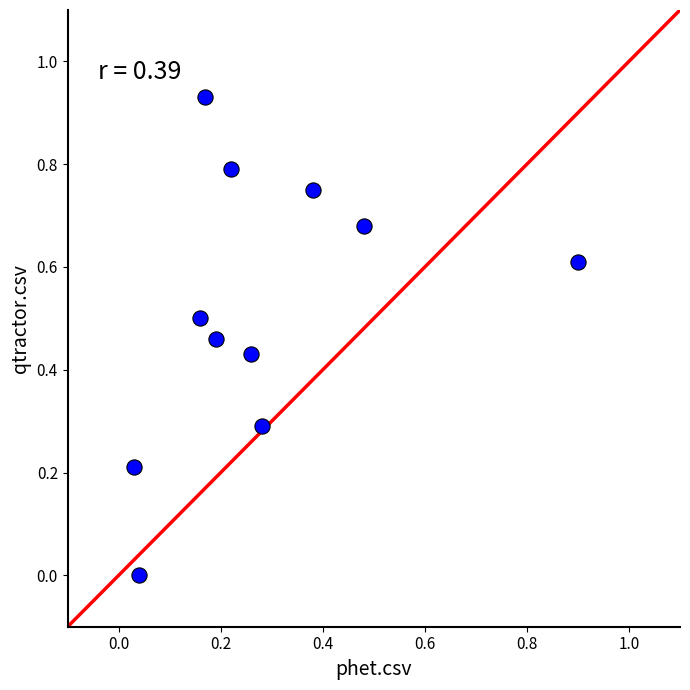

What is the average X value?

0.3